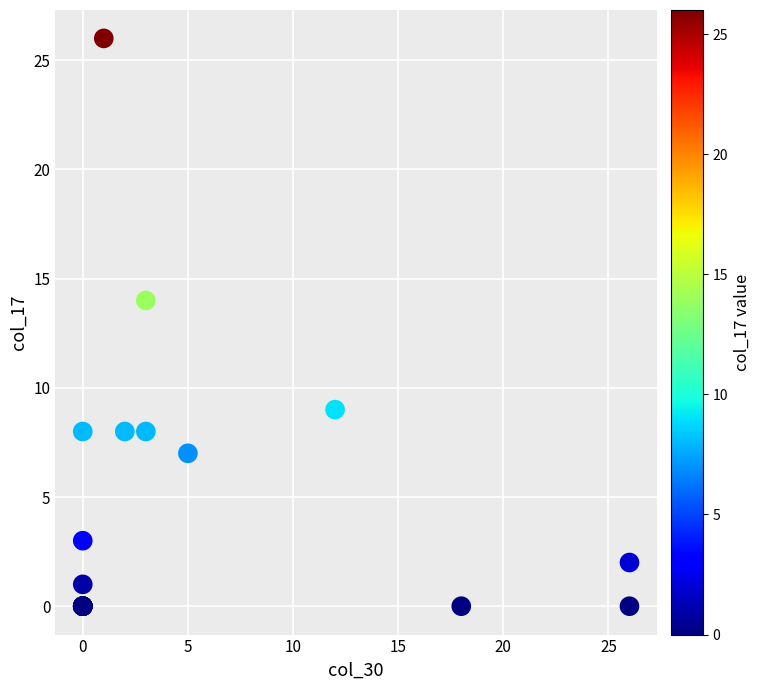

What Y value in the scatter plot is closest to 13?

14